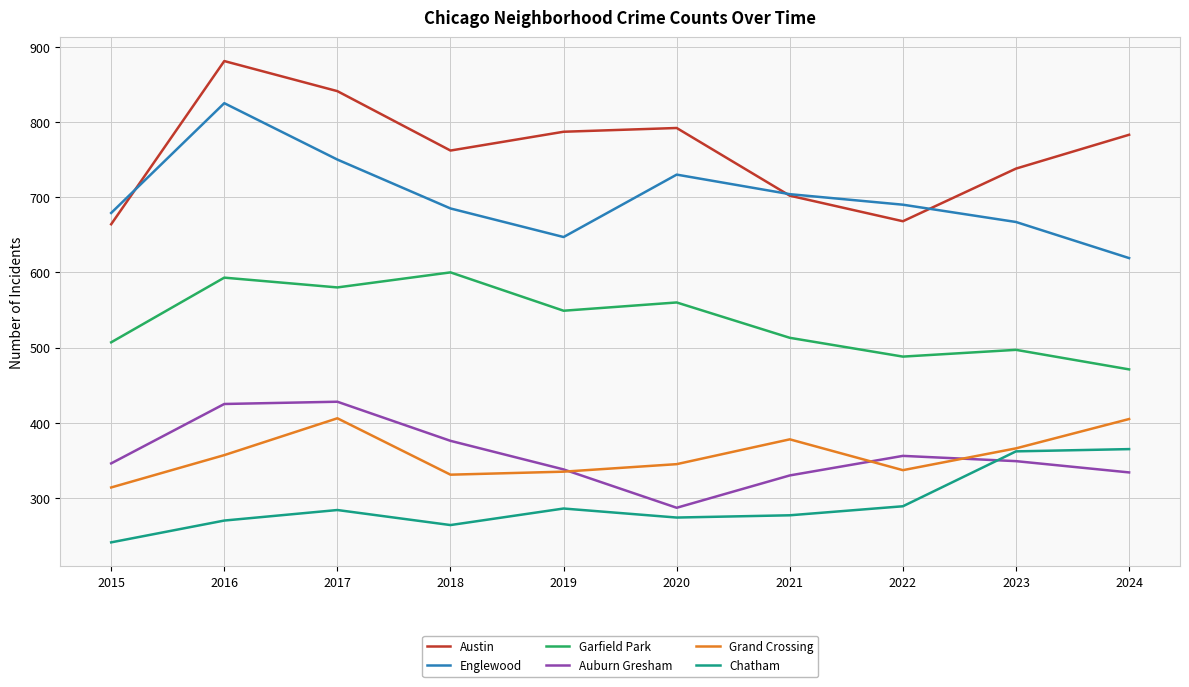

In Chatham, how many points are higher than both neighbors (excluding endpoints)?

2